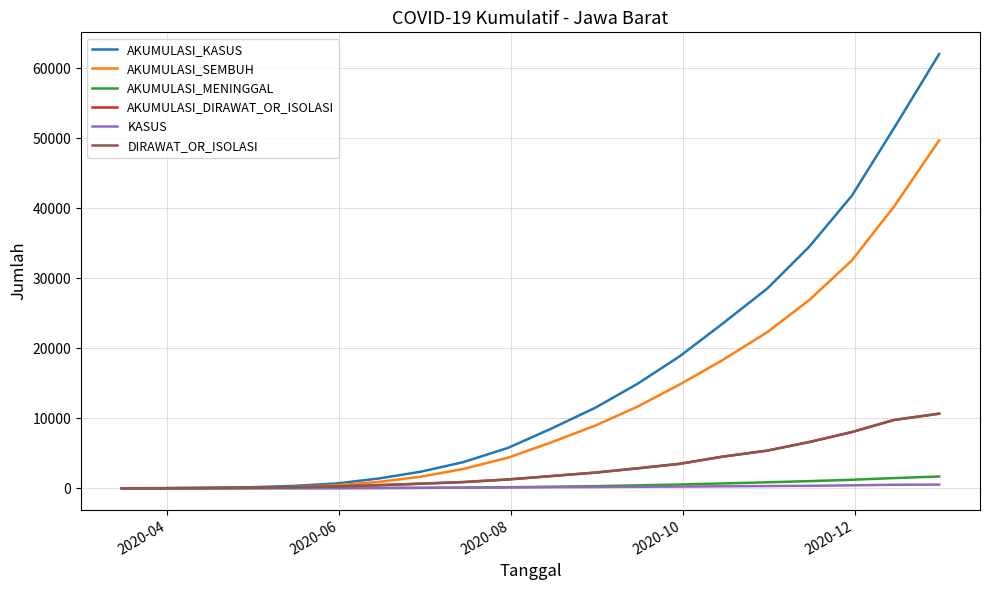

At which category does KASUS reach its first local peak?

2020-06